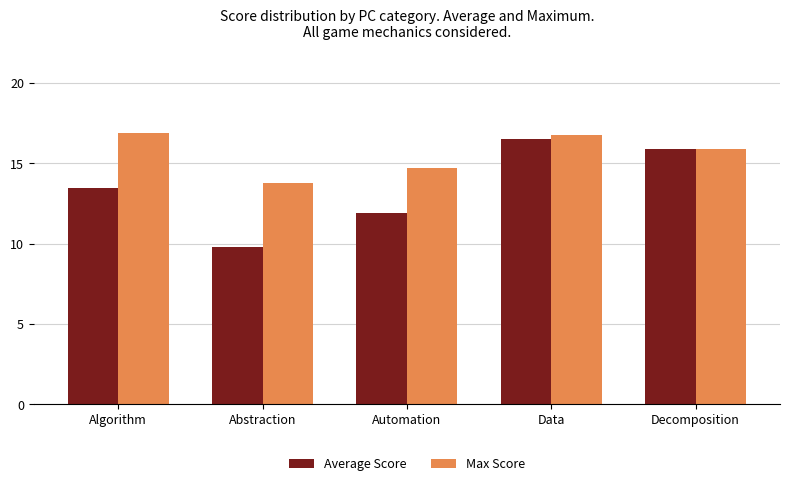

What is the minimum value for Max Score?

13.8